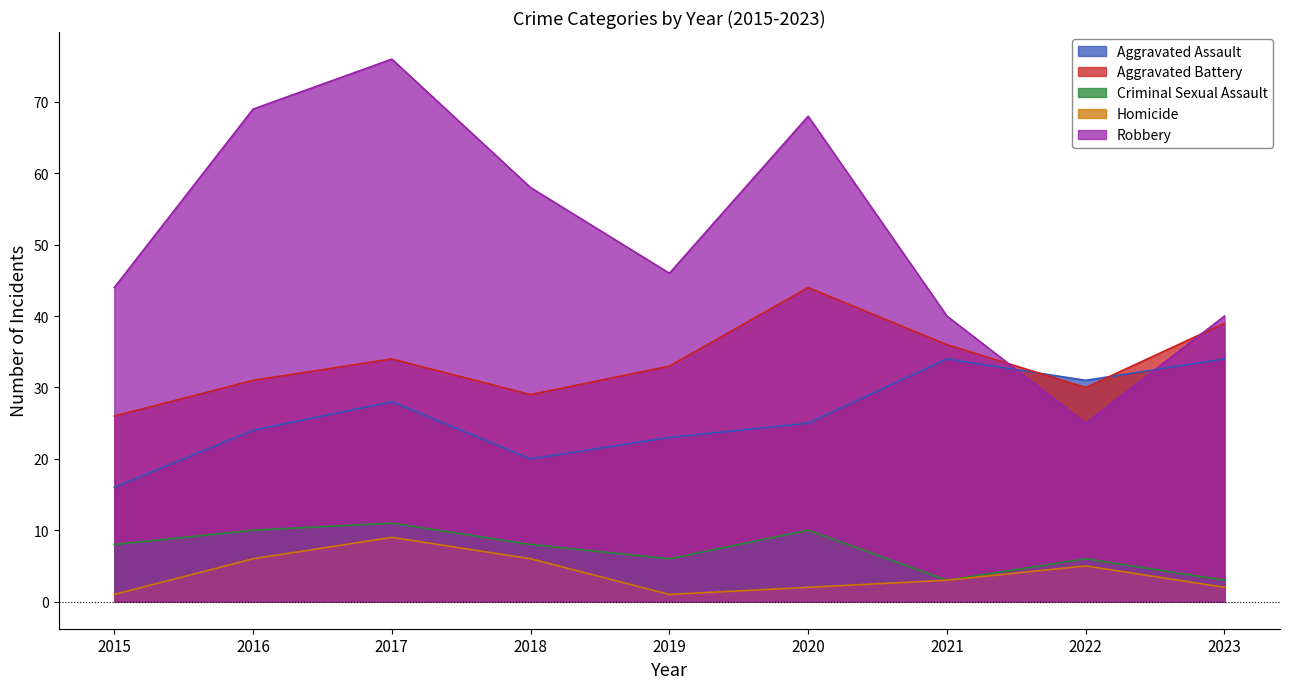

Which series has the largest range (max minus min)?

Robbery